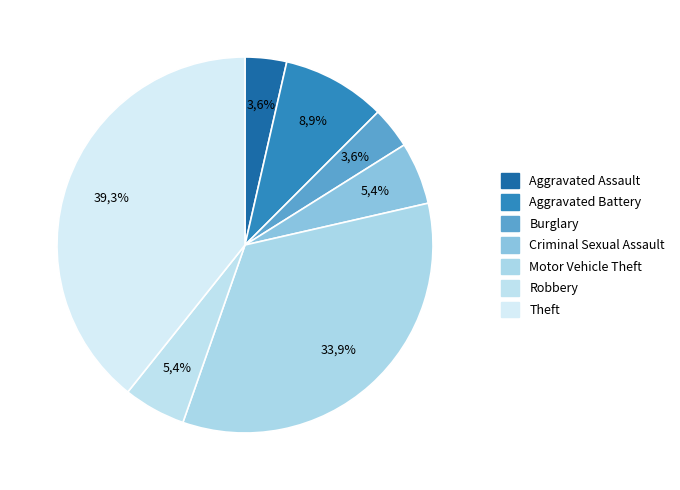

Is there a majority slice in this chart?

No